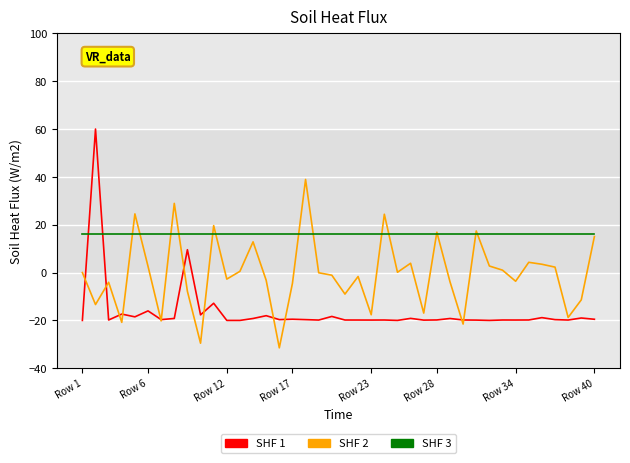

In SHF 1, how many points are lower than both neighbors (excluding endpoints)?

13